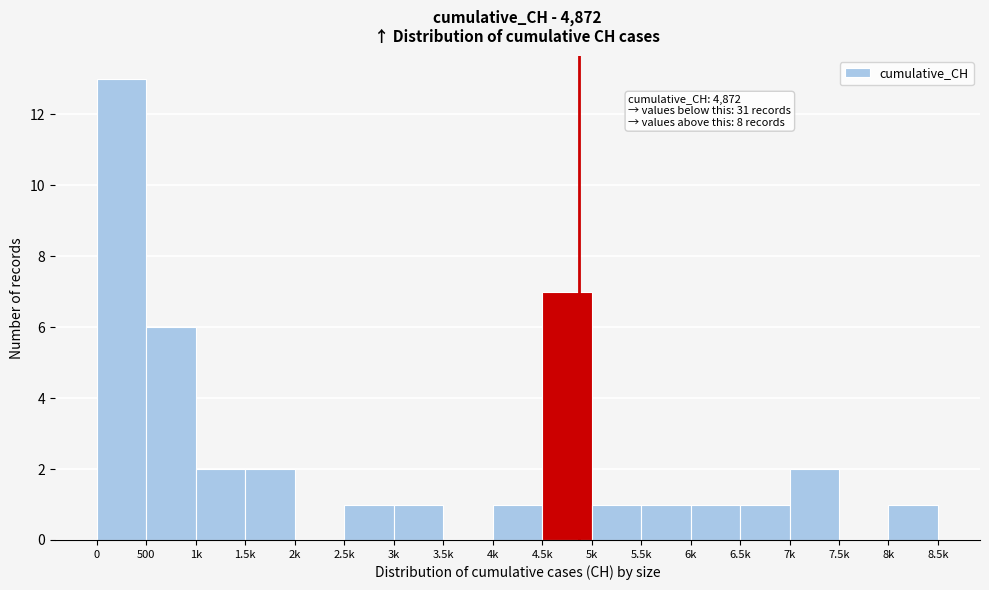

Reading left to right, list all the values displayed in this chart.

0=13	500=6	1k=2	1.5k=2	2k=0	2.5k=1	3k=1	3.5k=0	4k=1	4.5k=7	5k=1	5.5k=1	6k=1	6.5k=1	7k=2	7.5k=0	8k=1